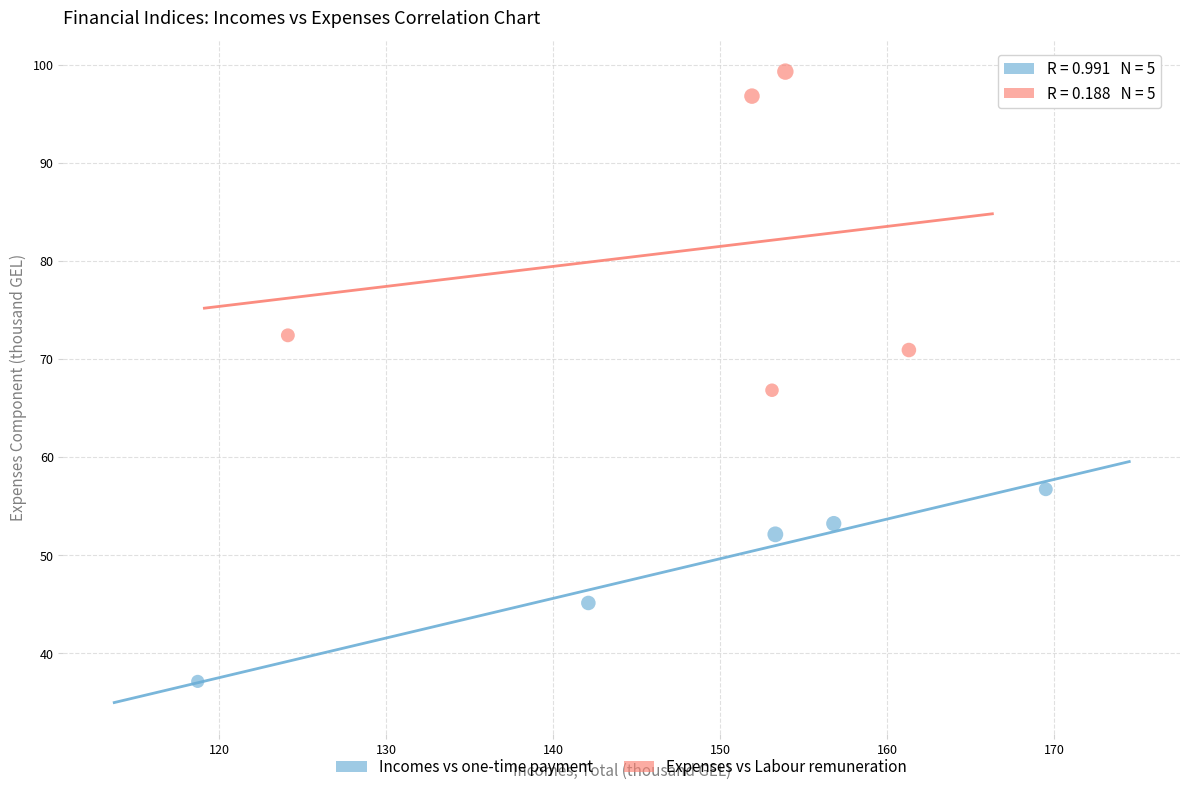

What are all the series names shown in the legend?

Incomes vs one-time payment, Expenses vs Labour remuneration